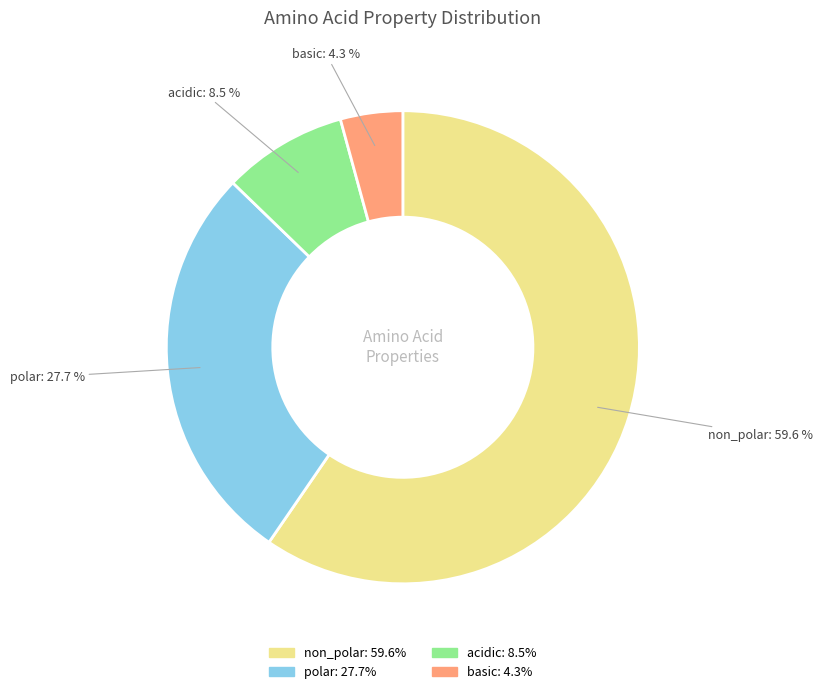

Which category has the smallest portion of the pie?

basic